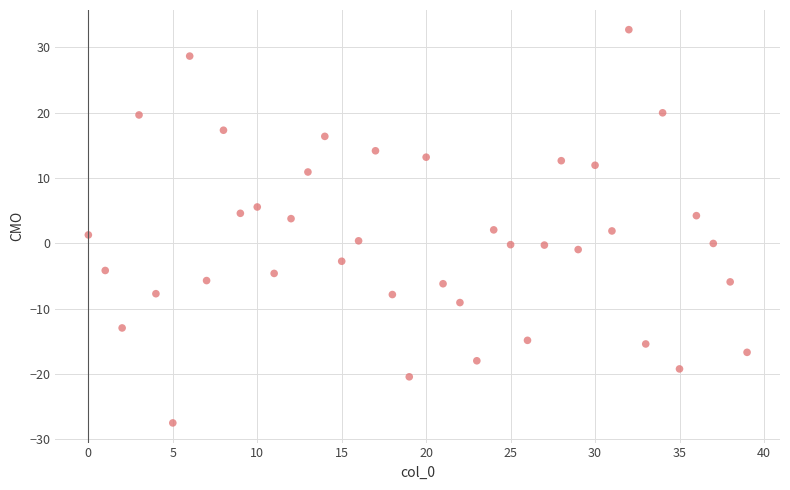

What is the range of Y values (max minus min)?

60.2